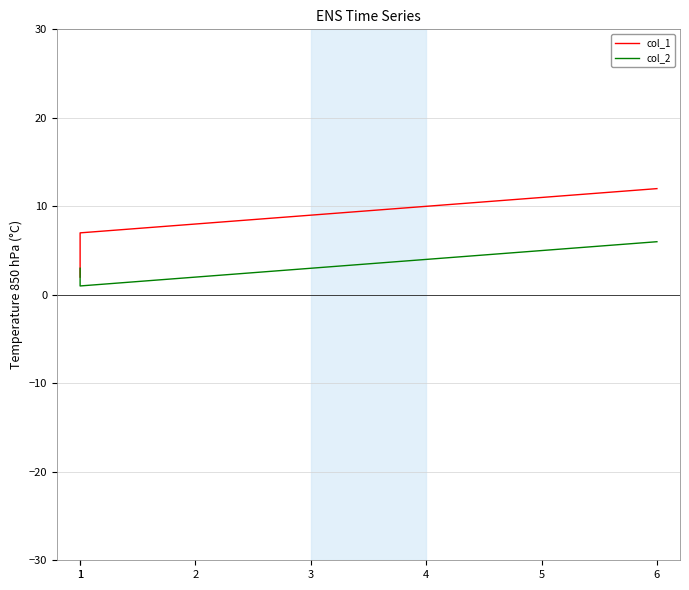

Which category has the highest value in the col_2 series?

6